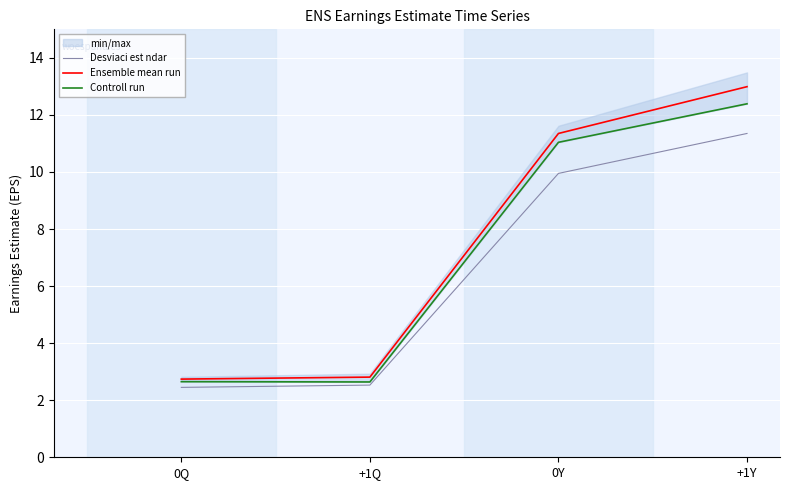

What is the total value across all series at +1Q?

8.0